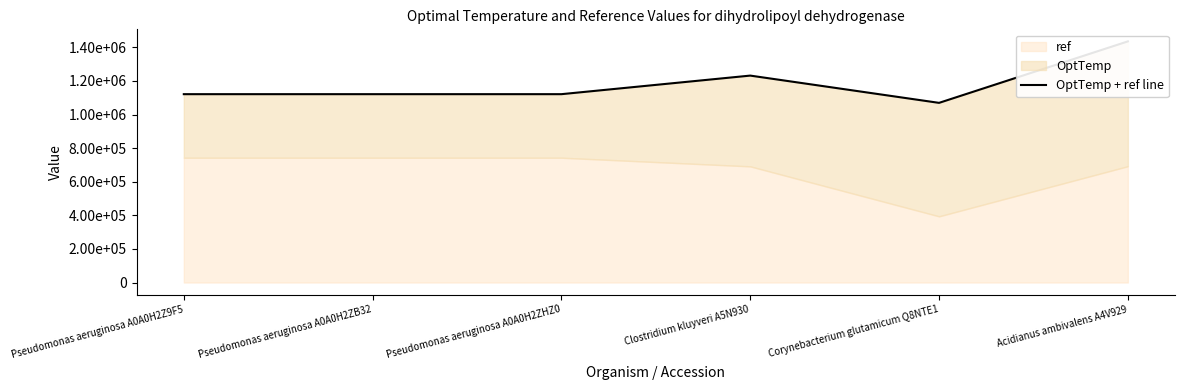

How many categories are shown in the chart?

6